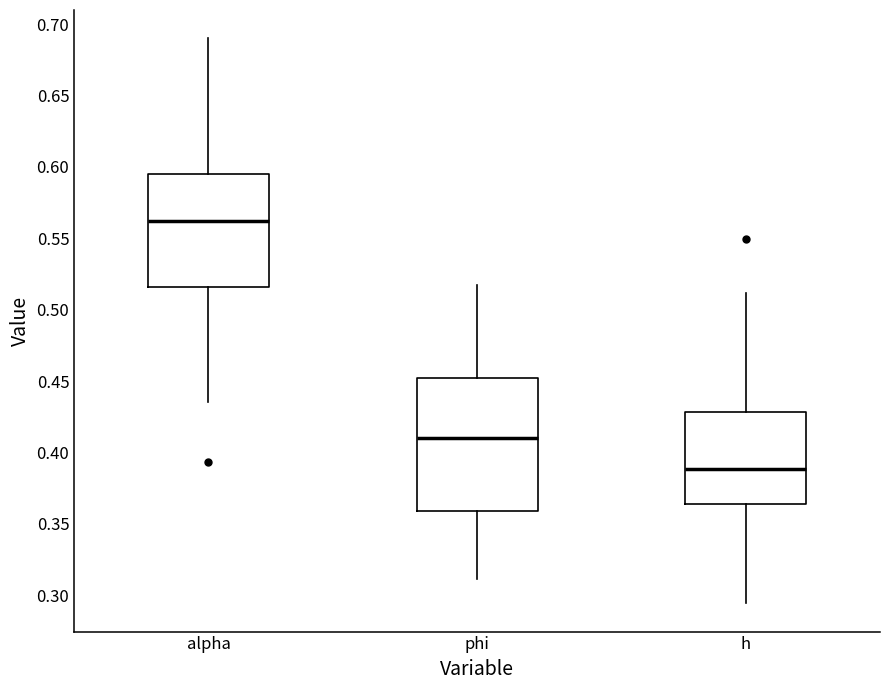

Comparing the boxes themselves (not the whiskers), which one is the tallest?

phi